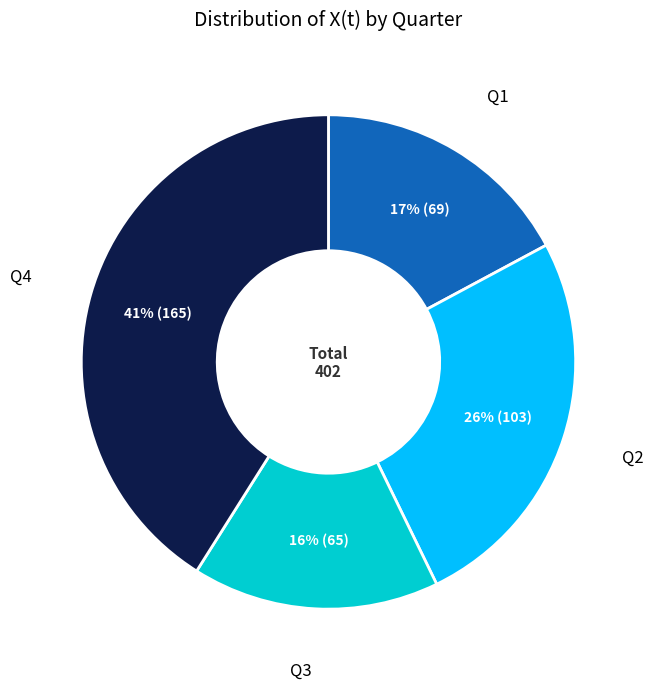

Is there a majority slice in this chart?

No